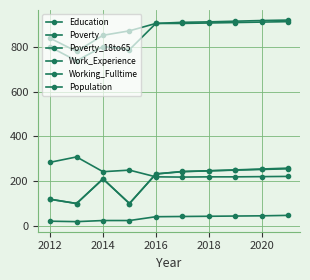

At which category does the chart reach its minimum across all series?

2012